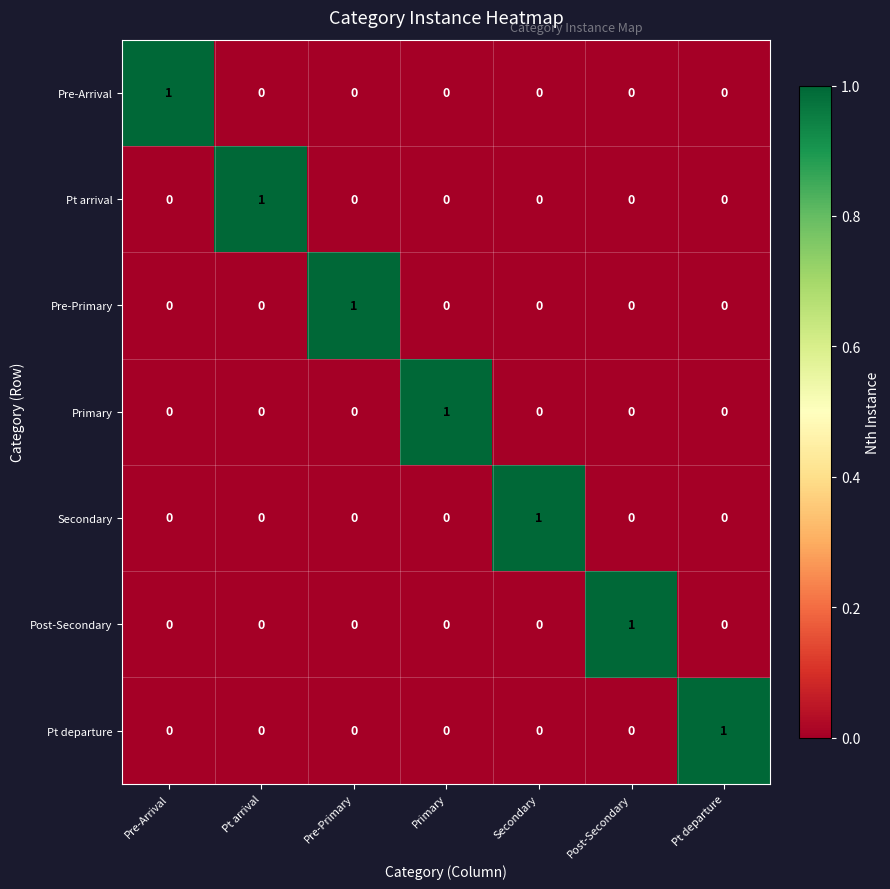

Which category has the highest value in the Pre-Primary series?

Pre-Primary